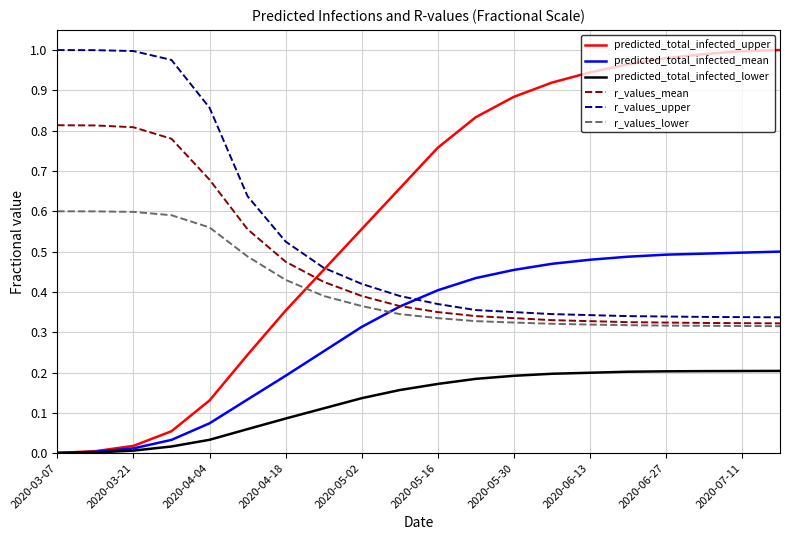

Which series ends up on top after the final intersection of r_values_lower and predicted_total_infected_mean?

predicted_total_infected_mean